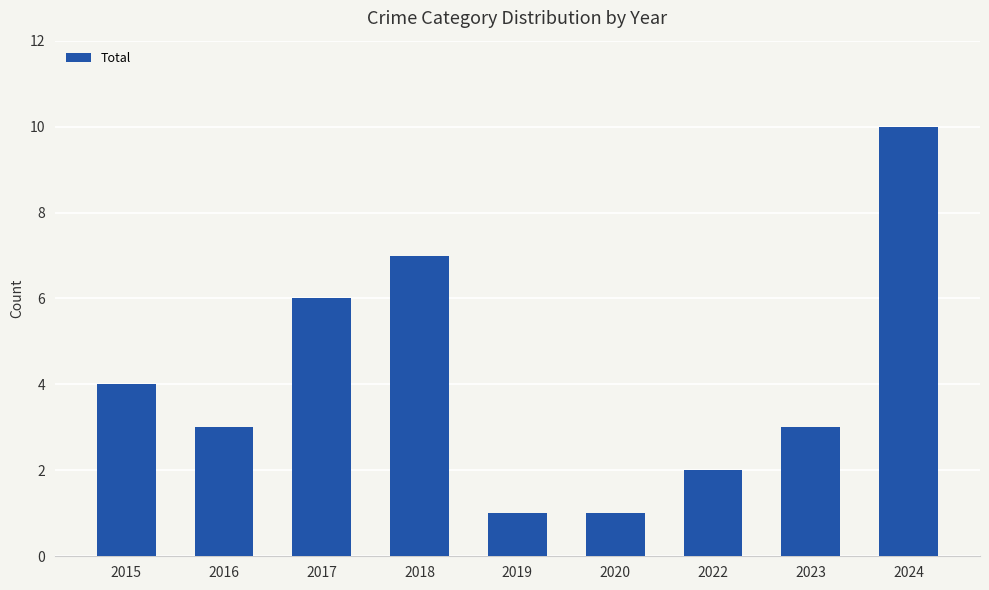

Reading left to right, what are all the values shown in this chart?

2015=4	2016=3	2017=6	2018=7	2019=1	2020=1	2022=2	2023=3	2024=10